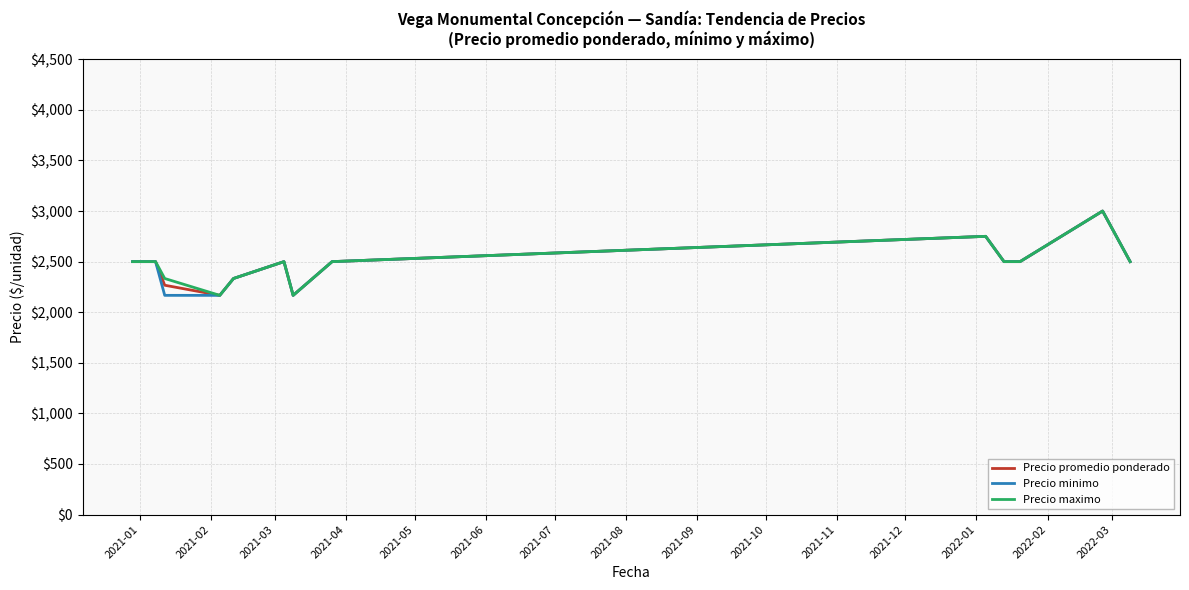

What is the difference between the maximum and minimum values in the Precio minimo series?

833.3